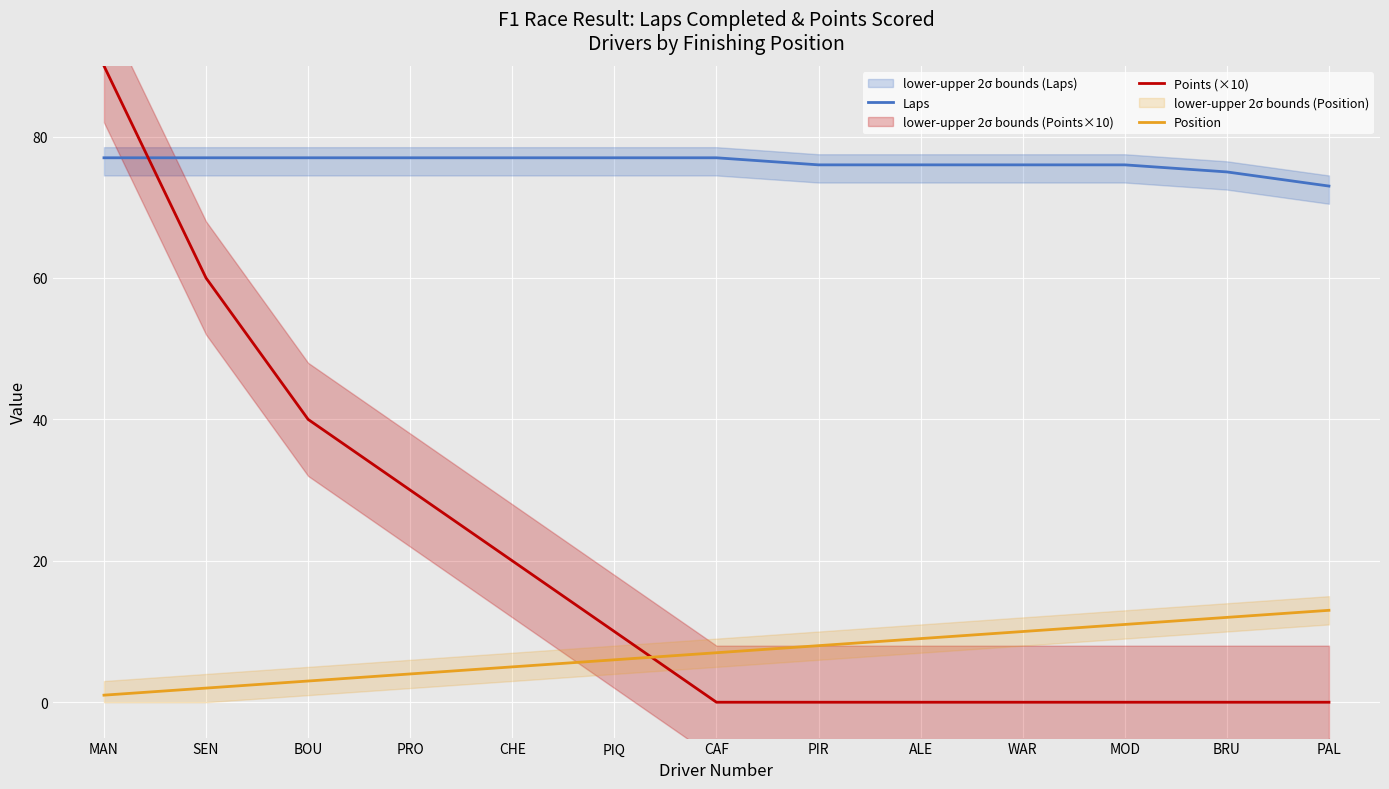

How many intersections are there between Points (×10) and Position?

1